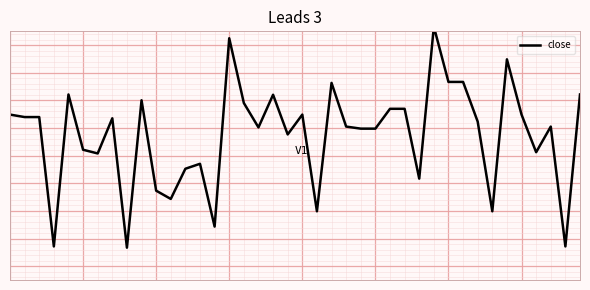

What is the greatest value displayed?

3.7